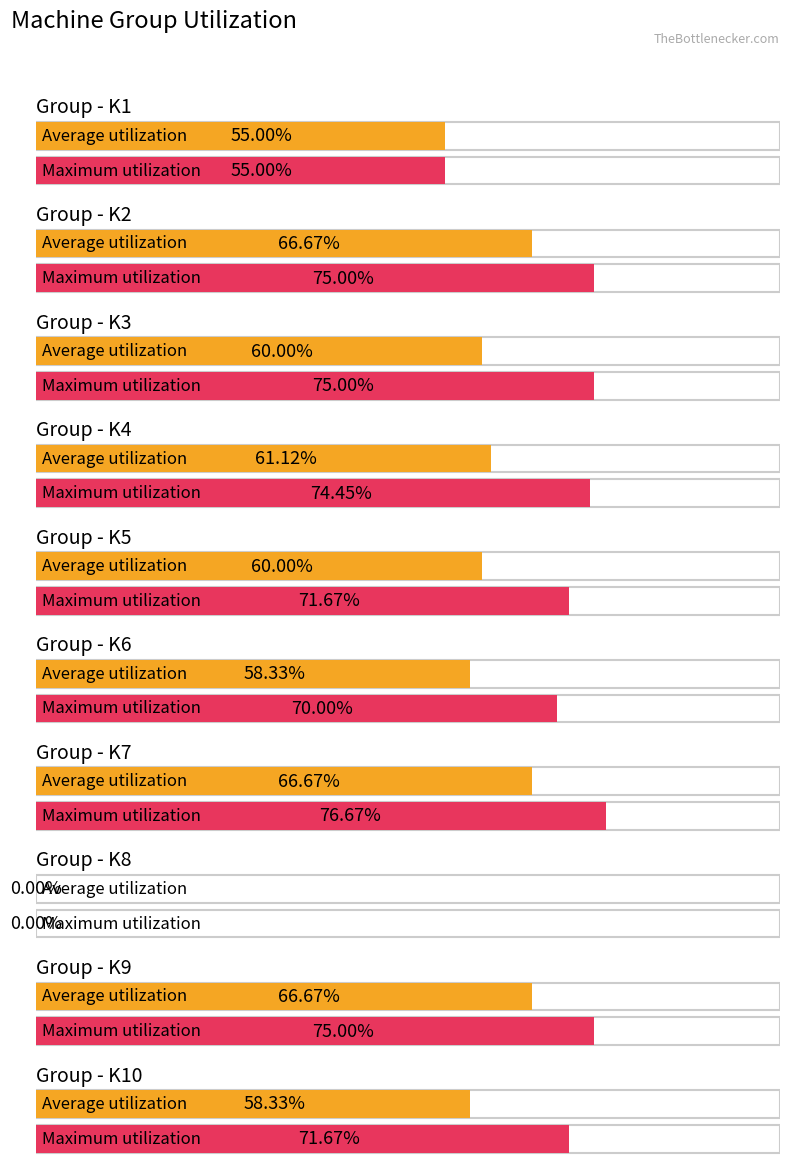

Count the number of categories in the chart.

10